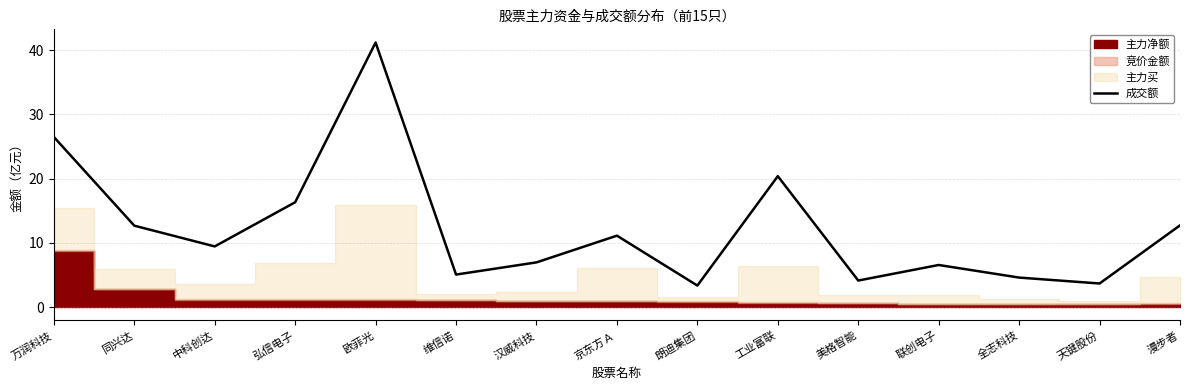

Between 弘信电子 and 维信诺, which is larger?

弘信电子